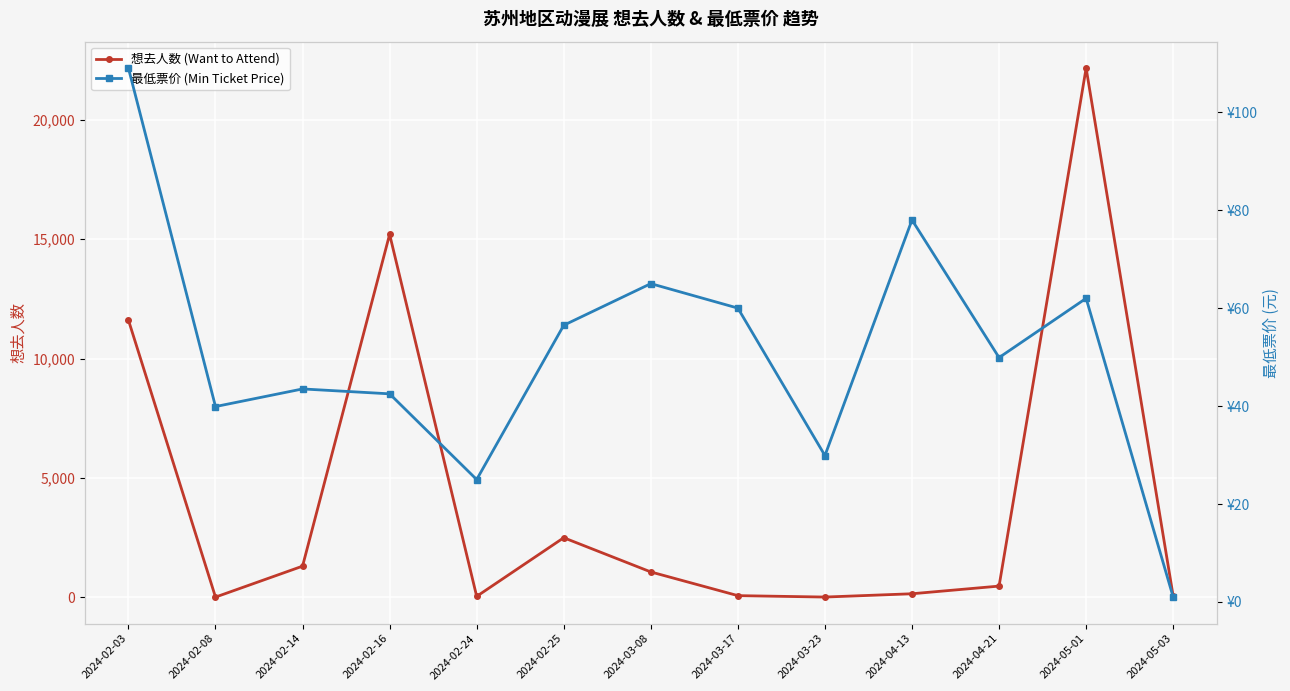

List the labels in order of 想去人数 (Want to Attend) value, smallest first.

2024-02-08, 2024-03-23, 2024-02-24, 2024-05-03, 2024-03-17, 2024-04-13, 2024-04-21, 2024-03-08, 2024-02-14, 2024-02-25, 2024-02-03, 2024-02-16, 2024-05-01